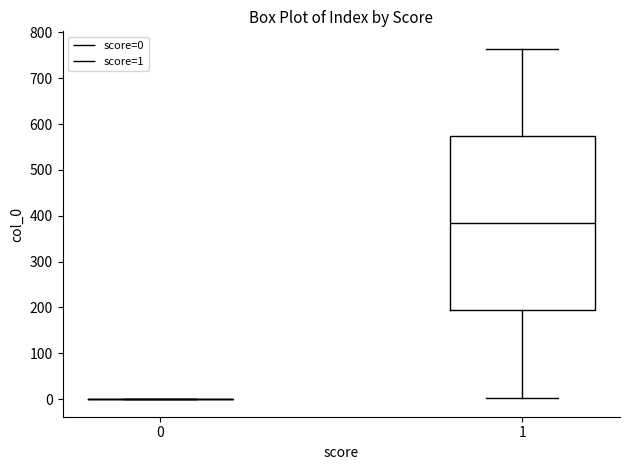

Reading left to right, read every box against the y-axis: the position of its median line, the range the box covers, and the ends of its whiskers. The values are not printed on the chart, so give them approximately, as read against the axis.

0: box collapsed to a line at 0, whiskers 0 to 0
1: median 390, box 200 to 570, whiskers 0 to 760